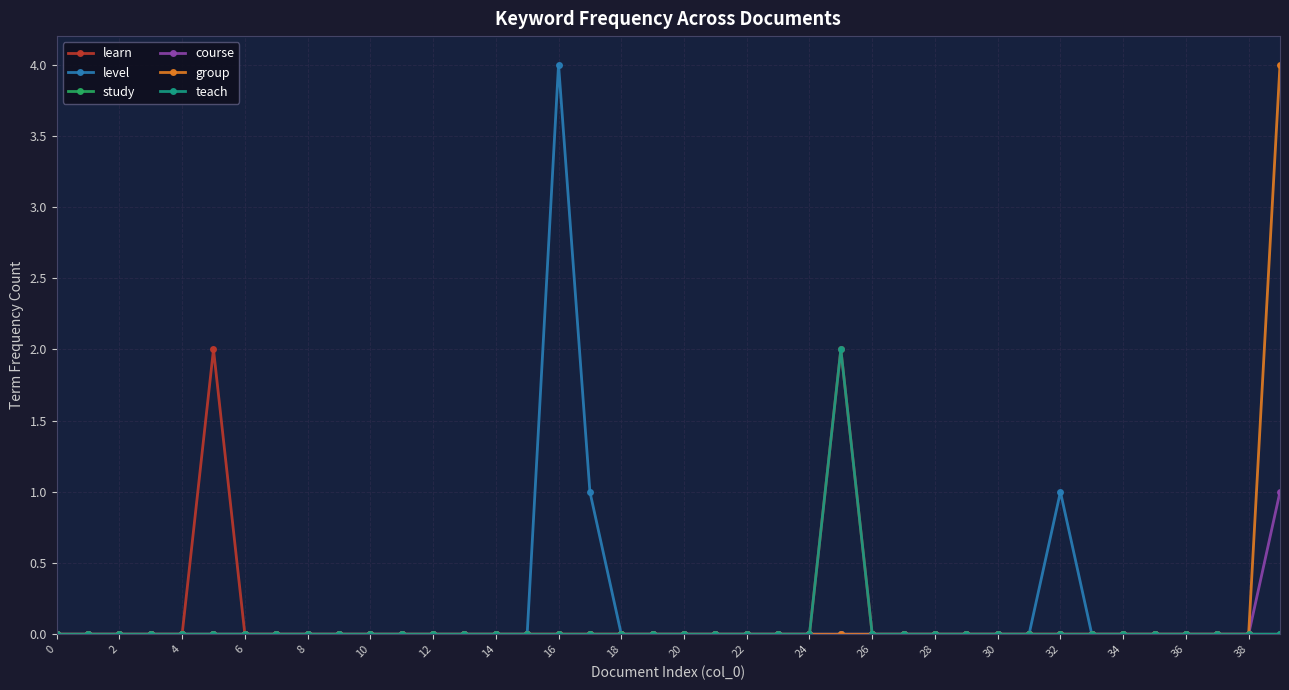

What is the maximum value shown in the chart?

4